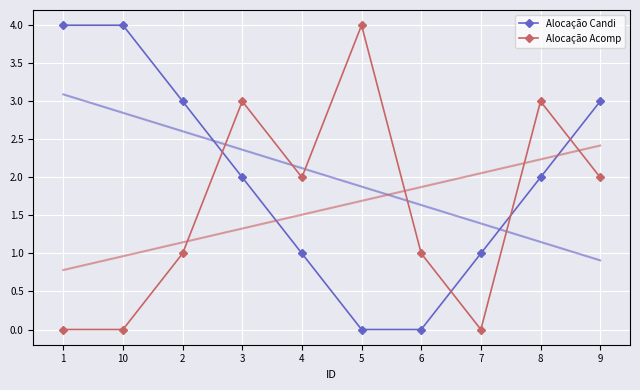

Reading right to left, list all the values displayed in this chart.

Alocação Candi: 3	2	1	0	0	1	2	3	4	4
Alocação Acomp: 2	3	0	1	4	2	3	1	0	0